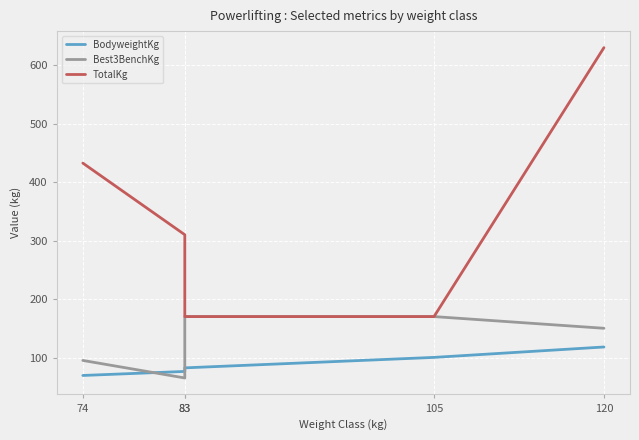

The Best3BenchKg series shows 236.3 at 83. True or false?

False